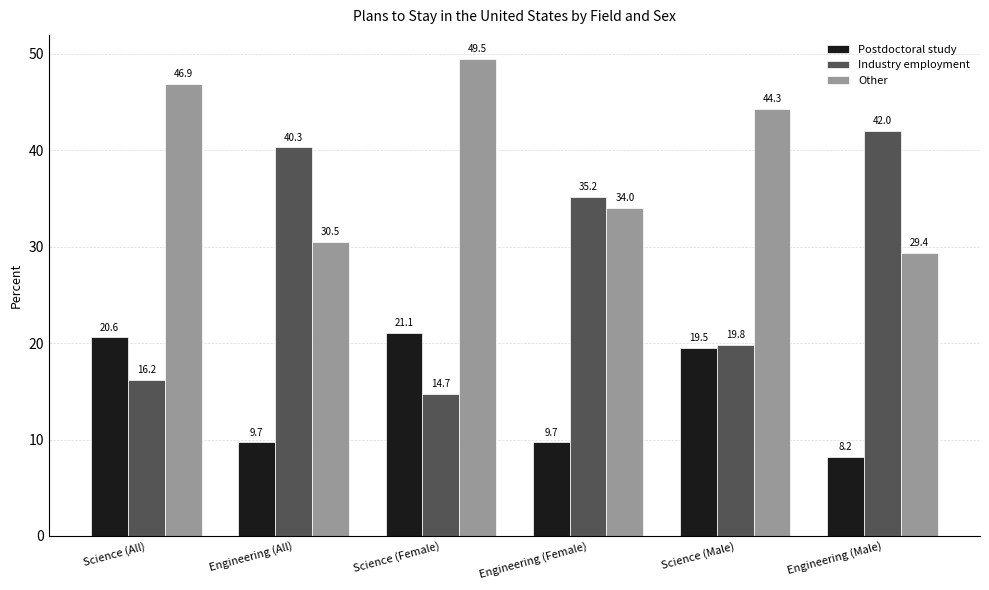

What is the minimum value for Industry employment?

14.7